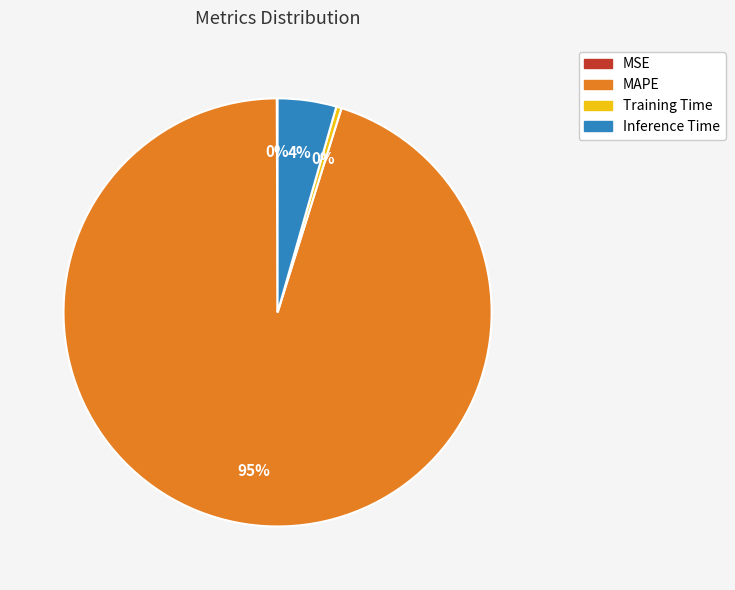

Which has a higher value, Training Time or MAPE?

MAPE